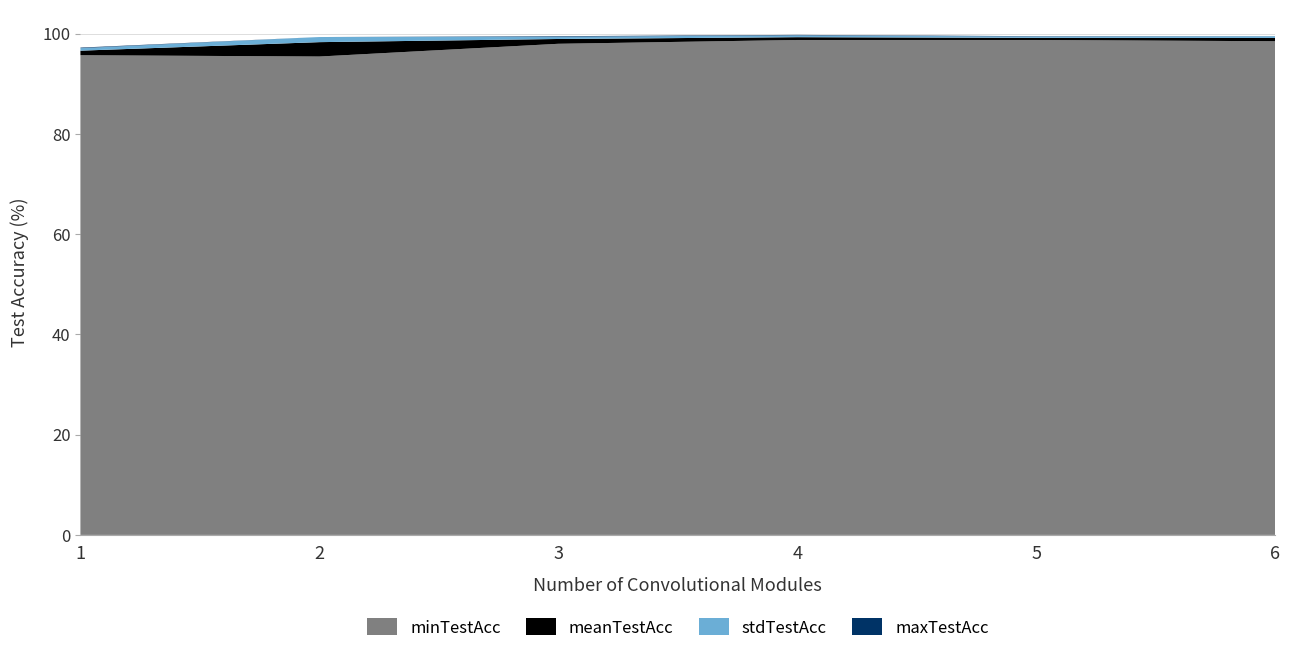

Reading right to left, extract all data points from this chart.

minTestAcc: 98.5	98.7	98.7	98.0	95.4	95.7
meanTestAcc: 99.1	99.2	99.3	98.9	98.3	96.6
stdTestAcc: 0.3	0.3	0.4	0.5	1.0	0.5
maxTestAcc: 99.5	99.5	99.8	99.5	99.2	97.2